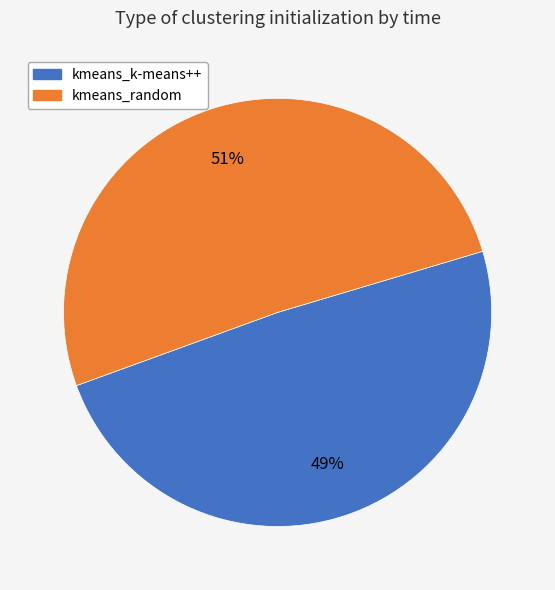

Between kmeans_random and kmeans_k-means++, which is larger?

kmeans_random